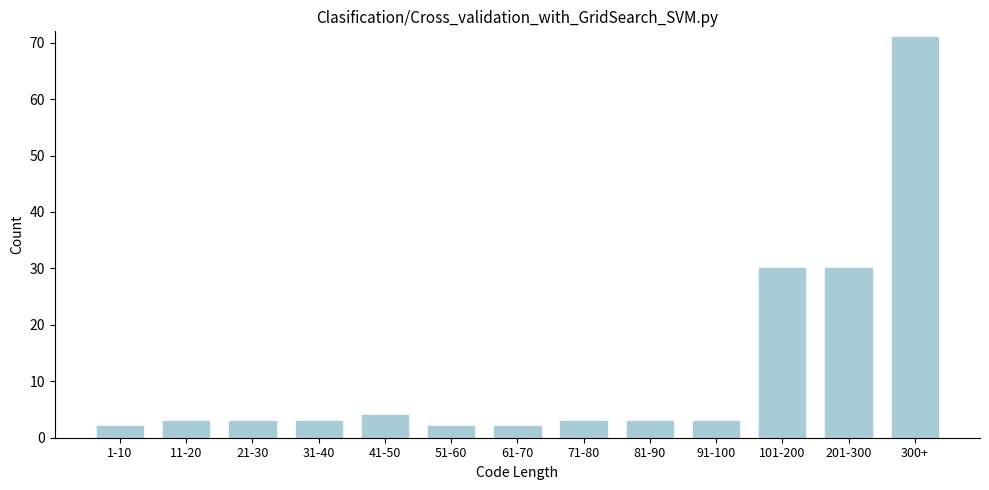

Reading left to right, transcribe all the data shown in this chart.

1-10=2	11-20=3	21-30=3	31-40=3	41-50=4	51-60=2	61-70=2	71-80=3	81-90=3	91-100=3	101-200=30	201-300=30	300+=71